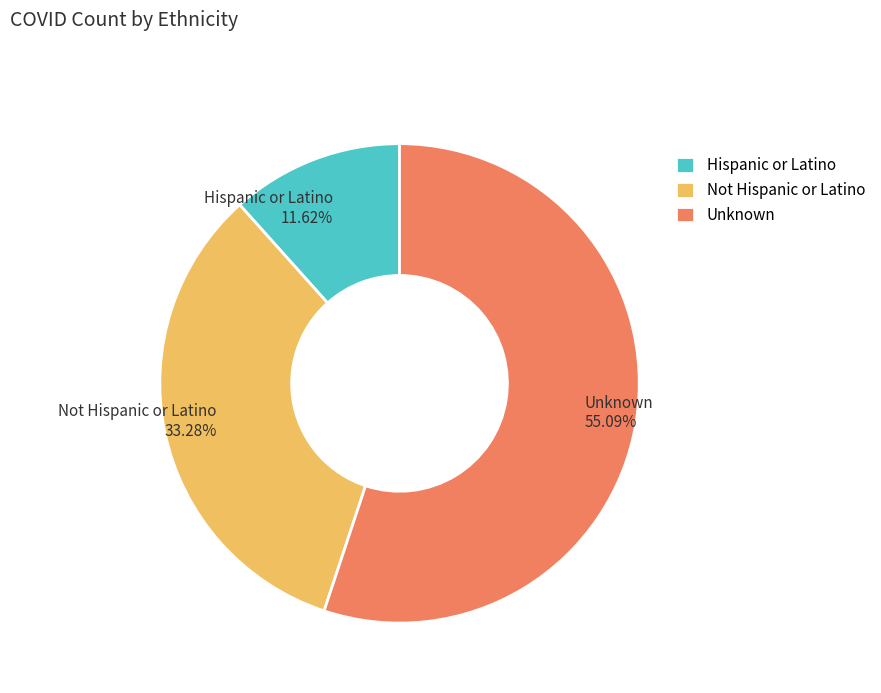

How many segments does this pie chart have?

3